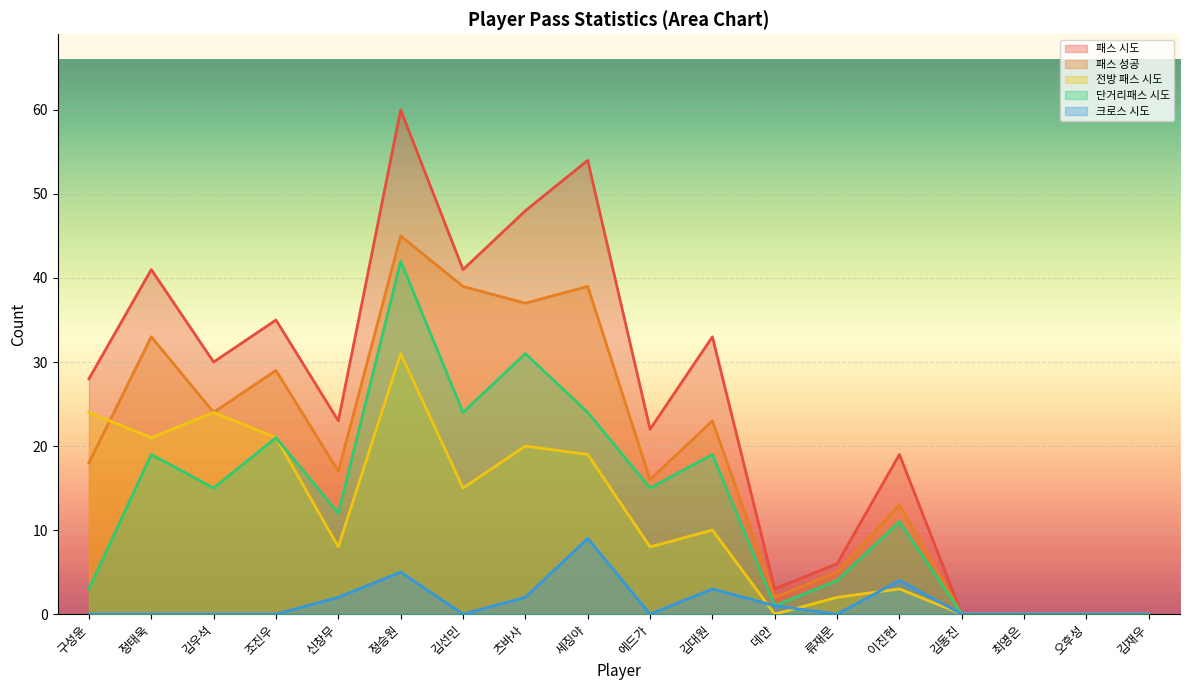

How many values in the 전방 패스 시도 series exceed 10?

8